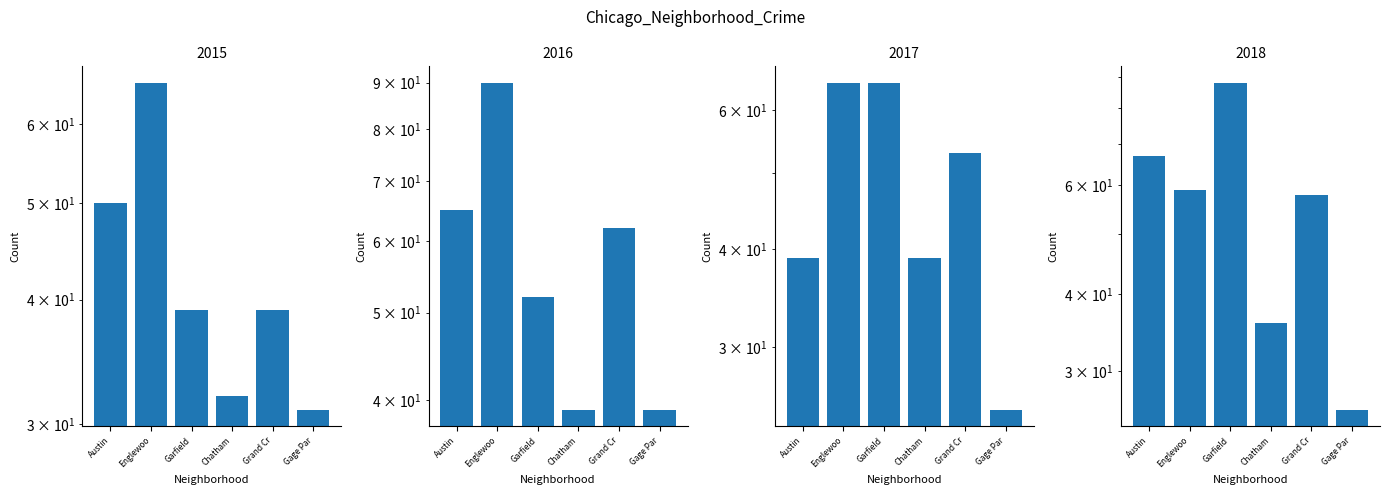

What is the label of the 4th bar from the right?

Garfield